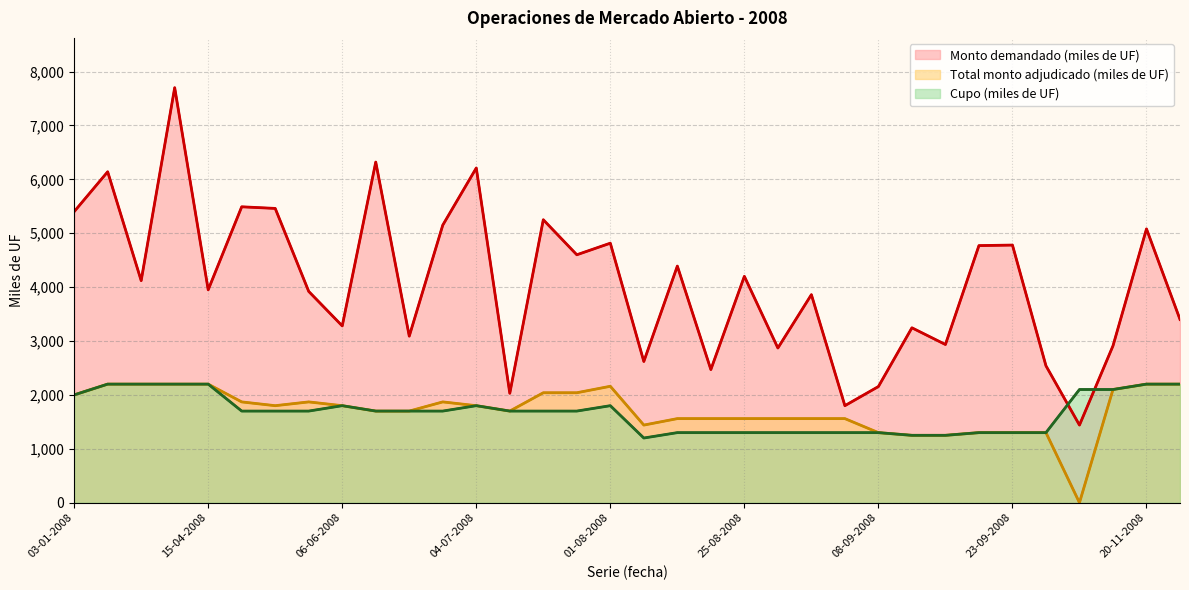

What is the difference between the maximum and minimum values in the Cupo (miles de UF) series?

1000